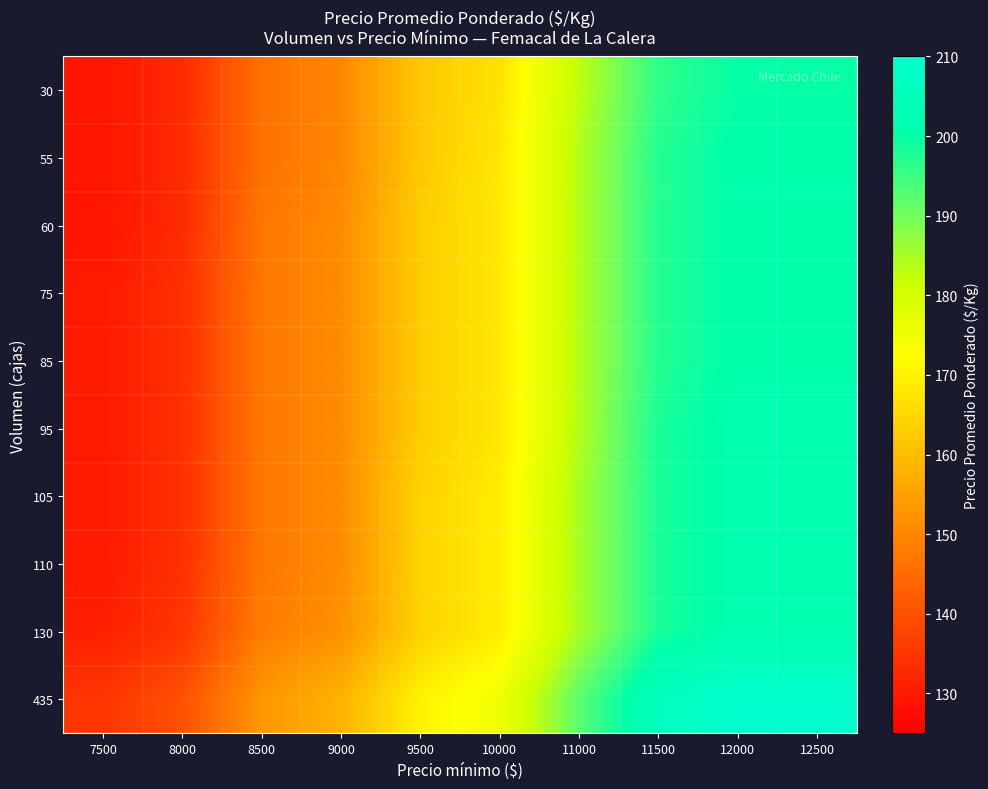

What is the difference between the highest and lowest values at 7500?

6